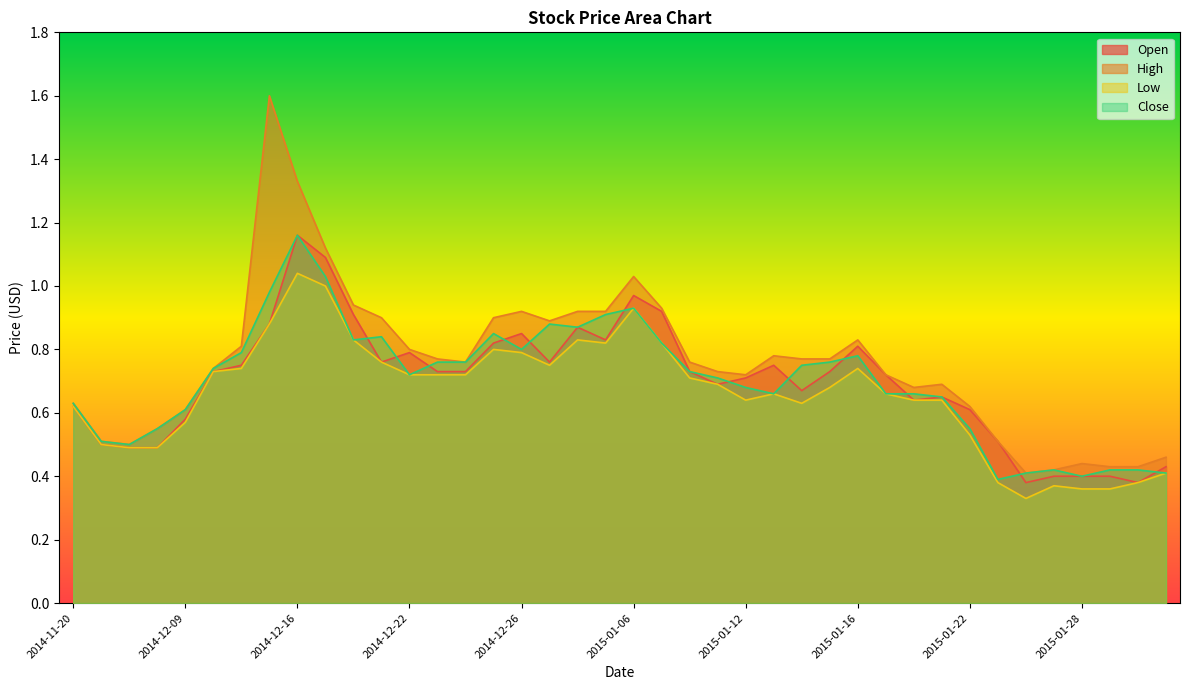

Reading left to right, extract all data points from this chart.

Open: 2014-11-20=0.6	2014-12-02=0.5	2014-12-03=0.5	2014-12-08=0.5	2014-12-09=0.6	2014-12-11=0.7	2014-12-12=0.8	2014-12-15=0.9	2014-12-16=1.2	2014-12-17=1.1	2014-12-18=0.9	2014-12-19=0.8	2014-12-22=0.8	2014-12-23=0.7	2014-12-24=0.7	2014-12-25=0.8	2014-12-26=0.8	2014-12-29=0.8	2014-12-30=0.9	2015-01-05=0.8	2015-01-06=1.0	2015-01-07=0.9	2015-01-08=0.7	2015-01-09=0.7	2015-01-12=0.7	2015-01-13=0.8	2015-01-14=0.7	2015-01-15=0.7	2015-01-16=0.8	2015-01-19=0.7	2015-01-20=0.6	2015-01-21=0.7	2015-01-22=0.6	2015-01-23=0.5	2015-01-26=0.4	2015-01-27=0.4	2015-01-28=0.4	2015-01-29=0.4	2015-01-30=0.4	2015-02-02=0.4
High: 2014-11-20=0.6	2014-12-02=0.5	2014-12-03=0.5	2014-12-08=0.6	2014-12-09=0.6	2014-12-11=0.7	2014-12-12=0.8	2014-12-15=1.6	2014-12-16=1.3	2014-12-17=1.1	2014-12-18=0.9	2014-12-19=0.9	2014-12-22=0.8	2014-12-23=0.8	2014-12-24=0.8	2014-12-25=0.9	2014-12-26=0.9	2014-12-29=0.9	2014-12-30=0.9	2015-01-05=0.9	2015-01-06=1.0	2015-01-07=0.9	2015-01-08=0.8	2015-01-09=0.7	2015-01-12=0.7	2015-01-13=0.8	2015-01-14=0.8	2015-01-15=0.8	2015-01-16=0.8	2015-01-19=0.7	2015-01-20=0.7	2015-01-21=0.7	2015-01-22=0.6	2015-01-23=0.5	2015-01-26=0.4	2015-01-27=0.4	2015-01-28=0.4	2015-01-29=0.4	2015-01-30=0.4	2015-02-02=0.5
Low: 2014-11-20=0.6	2014-12-02=0.5	2014-12-03=0.5	2014-12-08=0.5	2014-12-09=0.6	2014-12-11=0.7	2014-12-12=0.7	2014-12-15=0.9	2014-12-16=1.0	2014-12-17=1.0	2014-12-18=0.8	2014-12-19=0.8	2014-12-22=0.7	2014-12-23=0.7	2014-12-24=0.7	2014-12-25=0.8	2014-12-26=0.8	2014-12-29=0.8	2014-12-30=0.8	2015-01-05=0.8	2015-01-06=0.9	2015-01-07=0.8	2015-01-08=0.7	2015-01-09=0.7	2015-01-12=0.6	2015-01-13=0.7	2015-01-14=0.6	2015-01-15=0.7	2015-01-16=0.7	2015-01-19=0.7	2015-01-20=0.6	2015-01-21=0.6	2015-01-22=0.5	2015-01-23=0.4	2015-01-26=0.3	2015-01-27=0.4	2015-01-28=0.4	2015-01-29=0.4	2015-01-30=0.4	2015-02-02=0.4
Close: 2014-11-20=0.6	2014-12-02=0.5	2014-12-03=0.5	2014-12-08=0.6	2014-12-09=0.6	2014-12-11=0.7	2014-12-12=0.8	2014-12-15=1.0	2014-12-16=1.2	2014-12-17=1.0	2014-12-18=0.8	2014-12-19=0.8	2014-12-22=0.7	2014-12-23=0.8	2014-12-24=0.8	2014-12-25=0.8	2014-12-26=0.8	2014-12-29=0.9	2014-12-30=0.9	2015-01-05=0.9	2015-01-06=0.9	2015-01-07=0.8	2015-01-08=0.7	2015-01-09=0.7	2015-01-12=0.7	2015-01-13=0.7	2015-01-14=0.8	2015-01-15=0.8	2015-01-16=0.8	2015-01-19=0.7	2015-01-20=0.7	2015-01-21=0.7	2015-01-22=0.6	2015-01-23=0.4	2015-01-26=0.4	2015-01-27=0.4	2015-01-28=0.4	2015-01-29=0.4	2015-01-30=0.4	2015-02-02=0.4